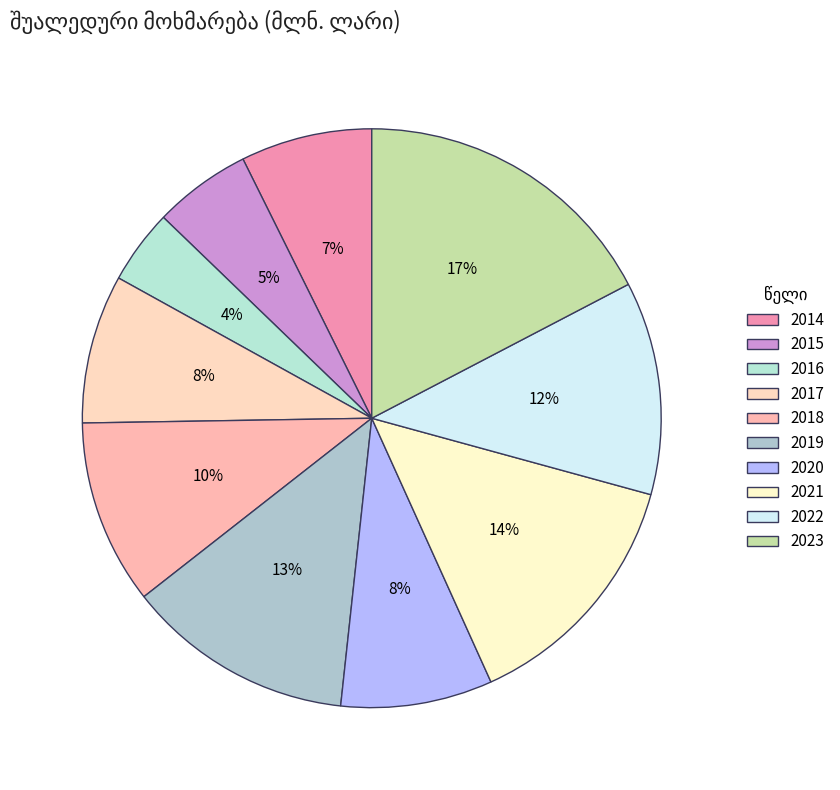

Rank the categories by value from lowest to highest.

2016, 2015, 2014, 2017, 2020, 2018, 2022, 2019, 2021, 2023